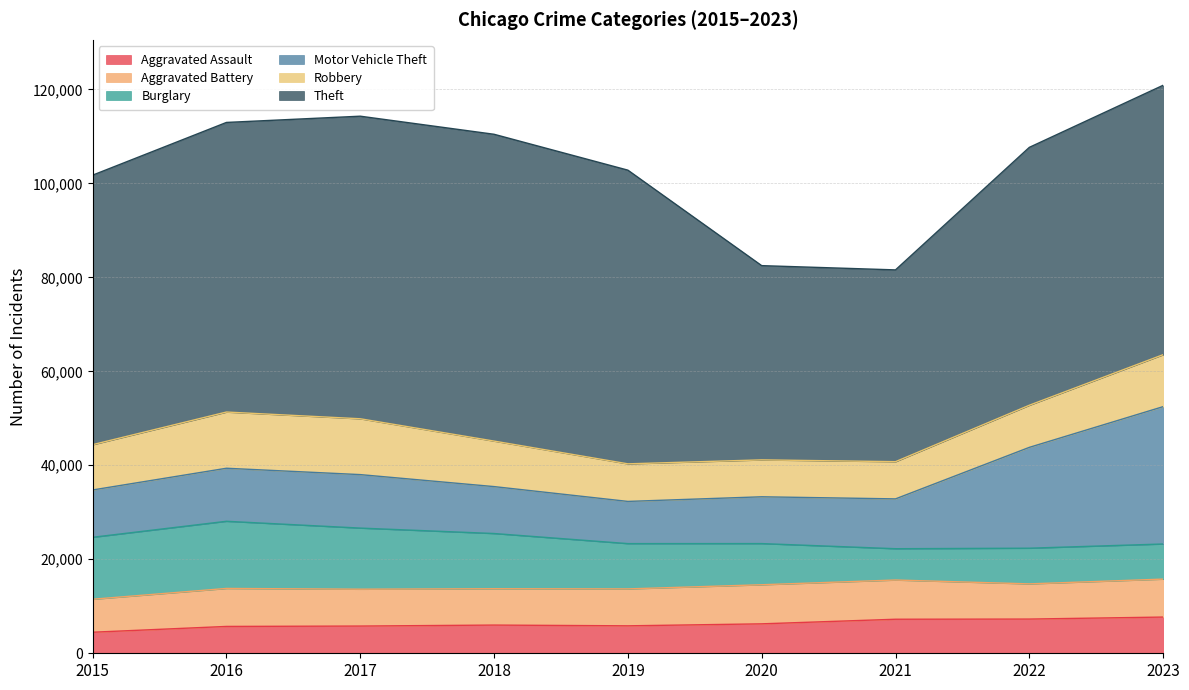

List the labels in order of Theft value, largest first.

2018, 2017, 2019, 2016, 2015, 2023, 2022, 2020, 2021